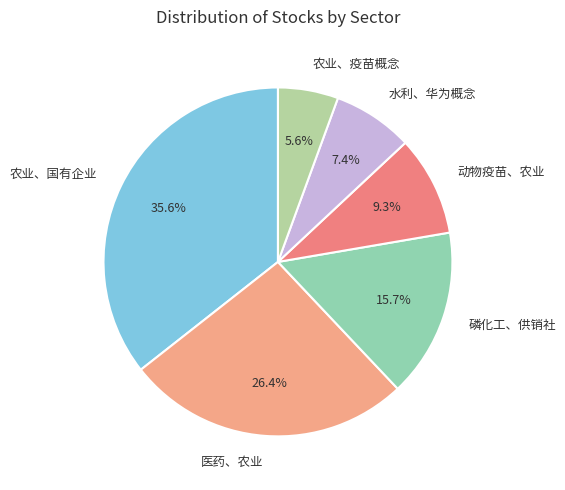

What is the largest slice in the pie chart?

农业、国有企业